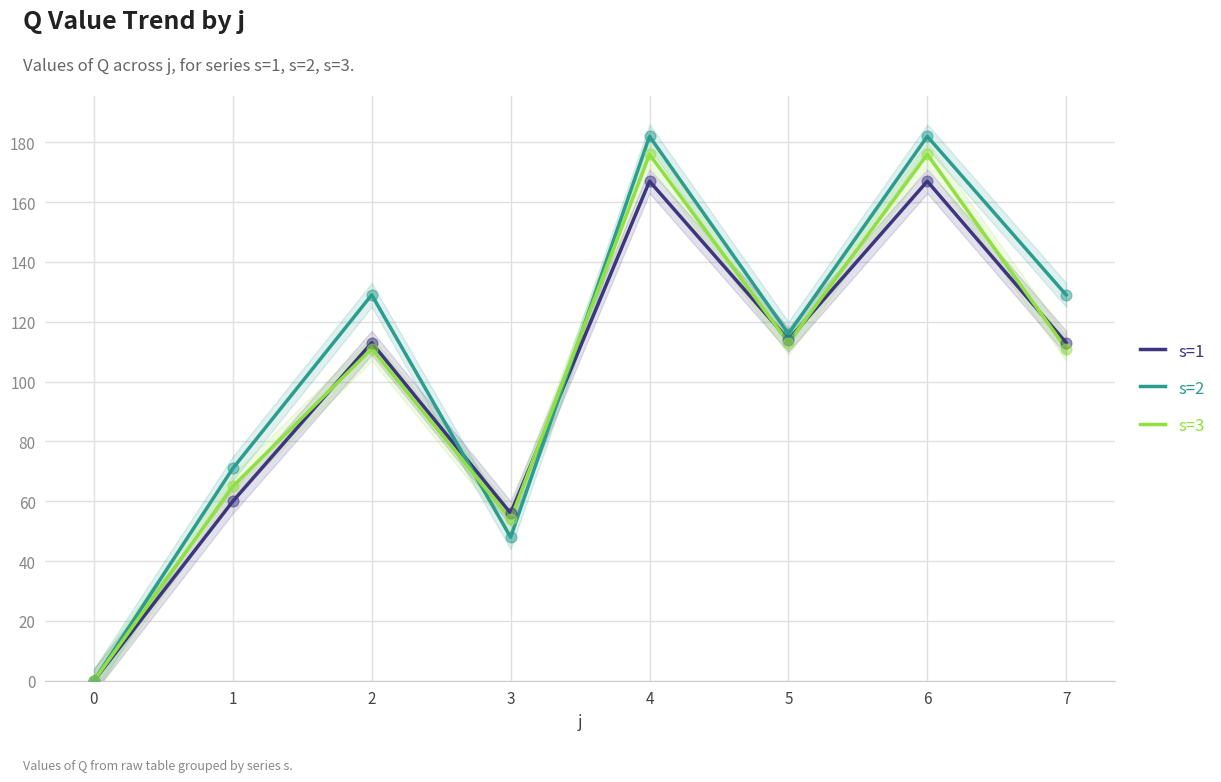

What is the total value across all series at 5?

343